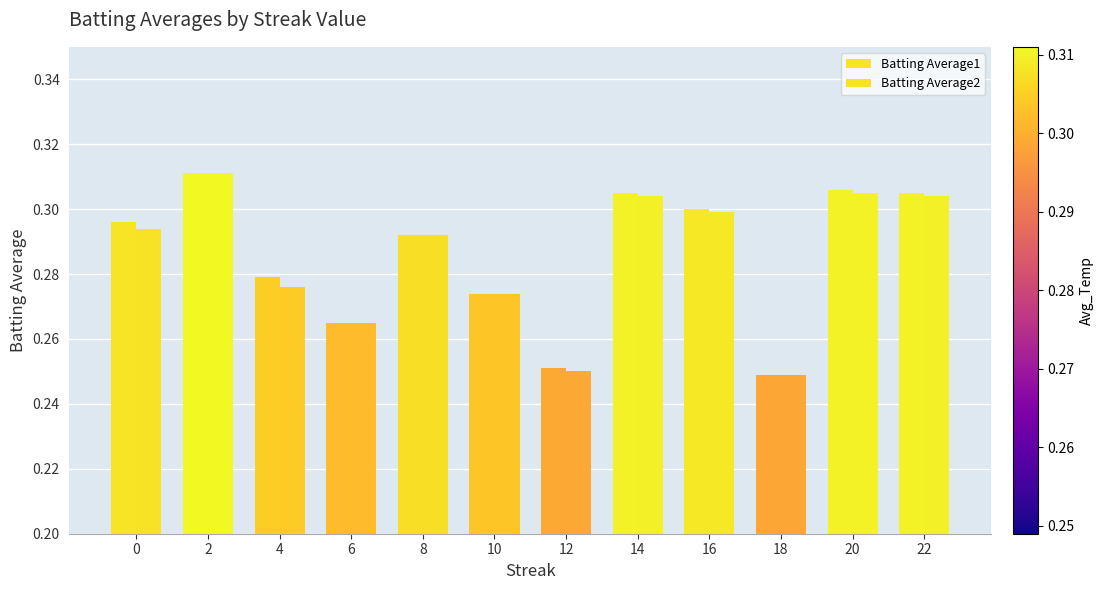

How many data points does each series have?

12